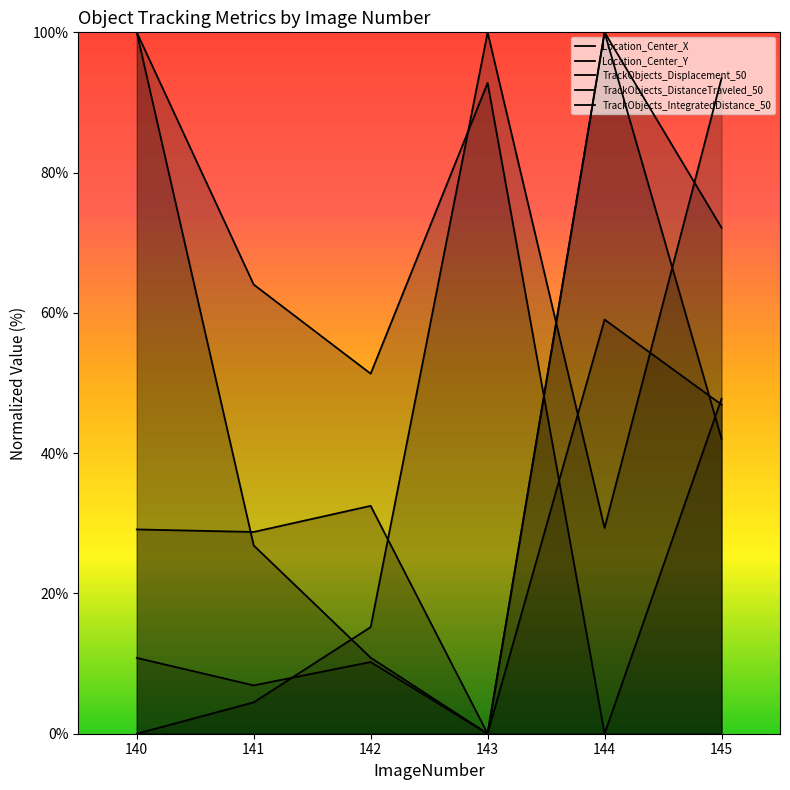

What are all the series names shown in the legend?

Location_Center_X, Location_Center_Y, TrackObjects_Displacement_50, TrackObjects_DistanceTraveled_50, TrackObjects_IntegratedDistance_50